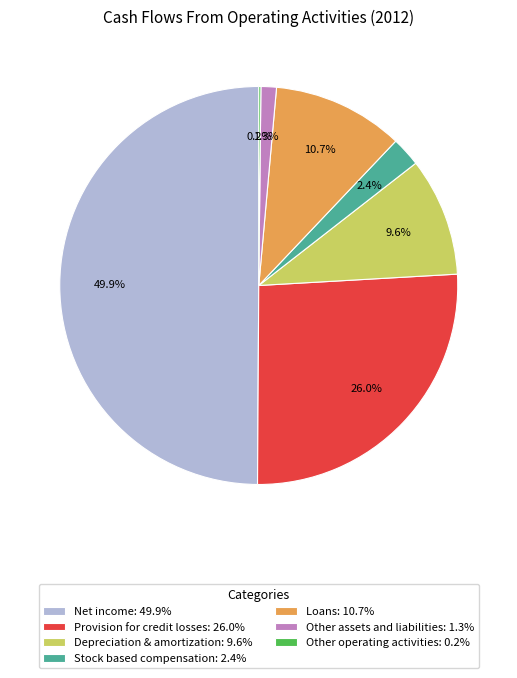

What percentage do Depreciation & amortization: 9.6% and Provision for credit losses: 26.0% together represent?

35.6%